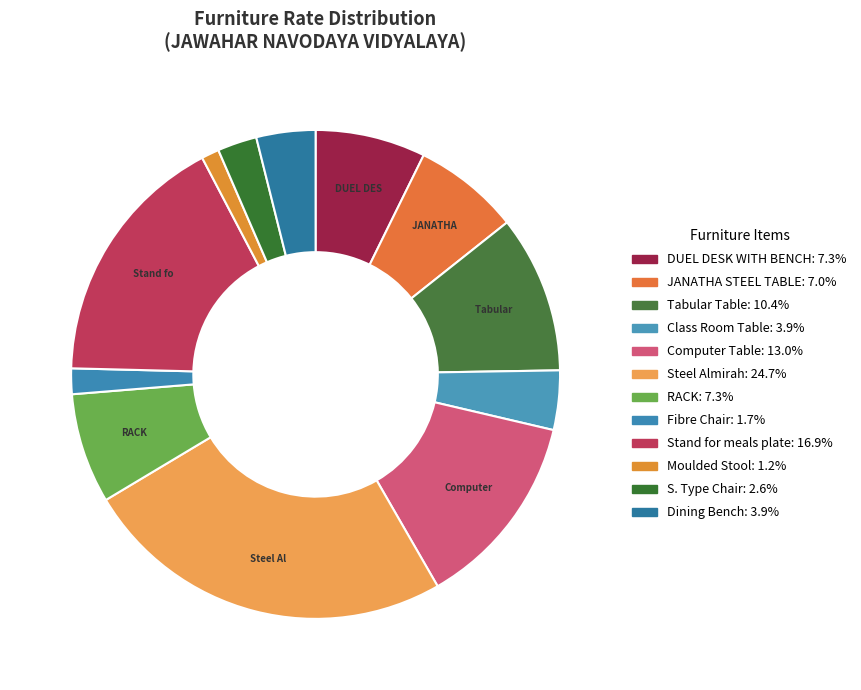

Is there any slice that represents more than half of the pie?

No